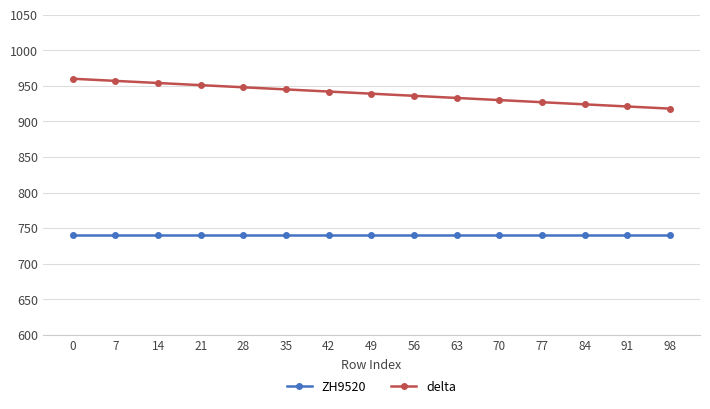

How many data points does each series have?

15